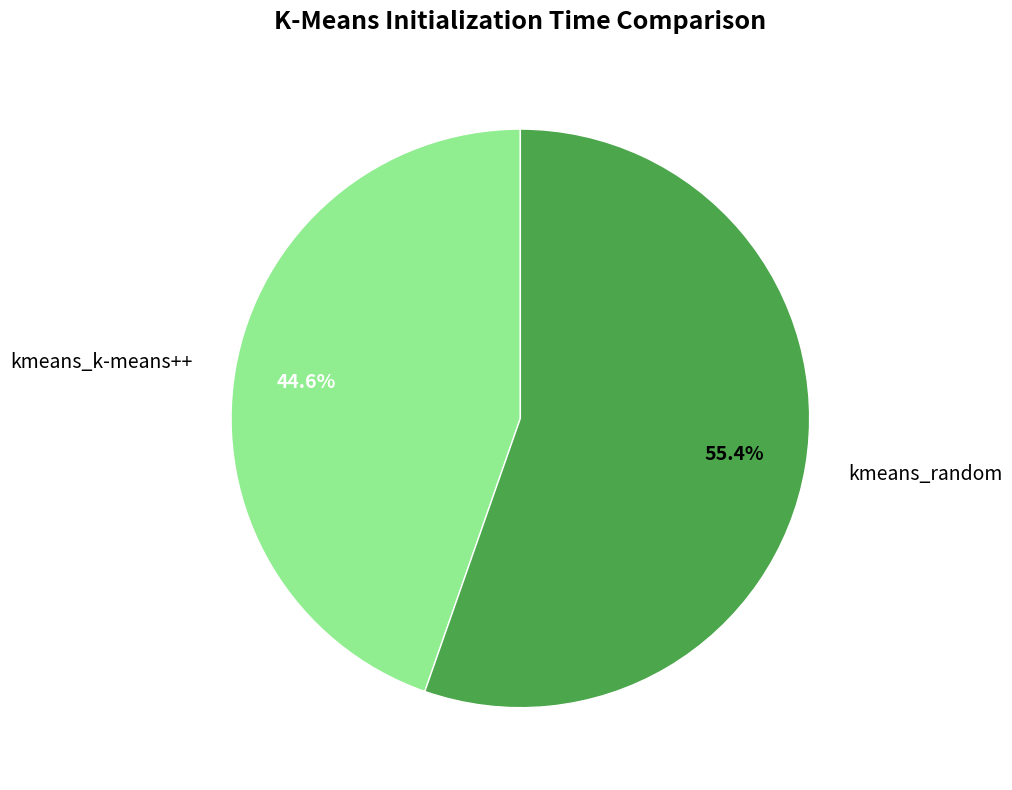

Does kmeans_random account for over 50% of the chart?

Yes